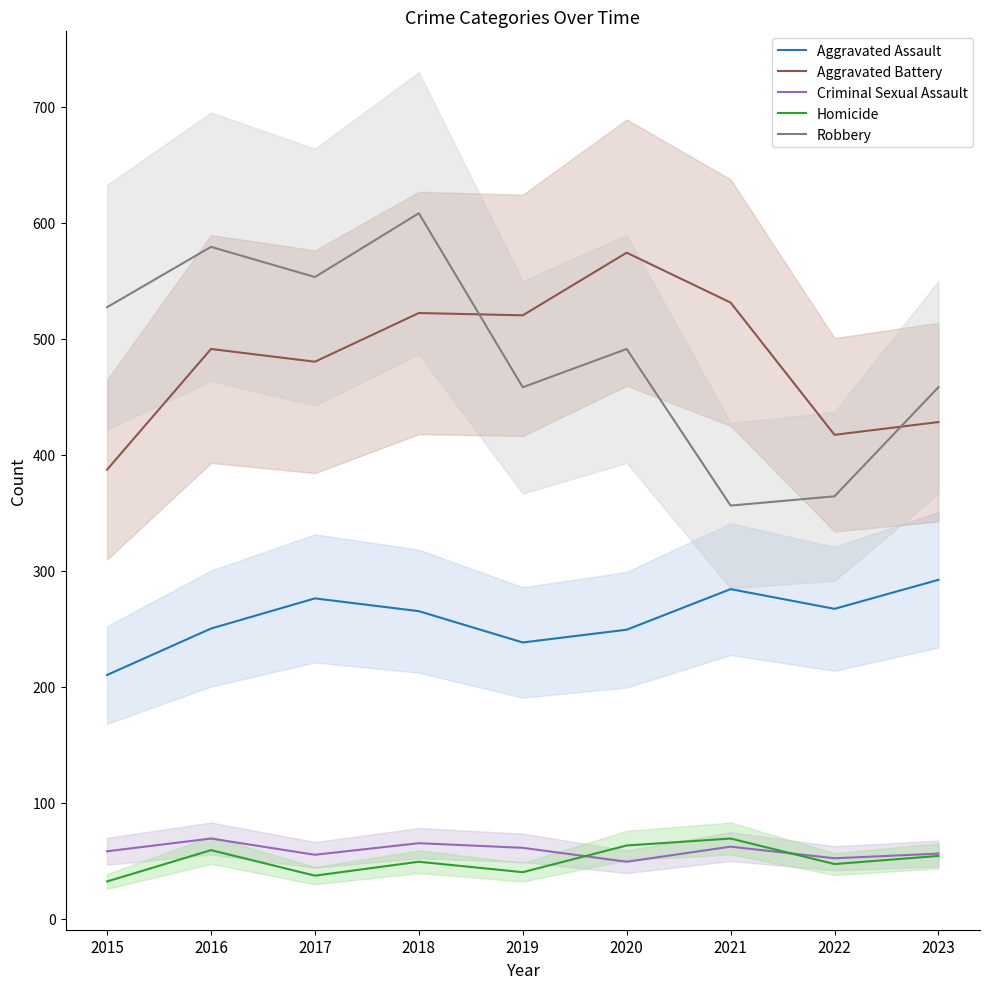

Where is the first local minimum for Aggravated Assault?

2019